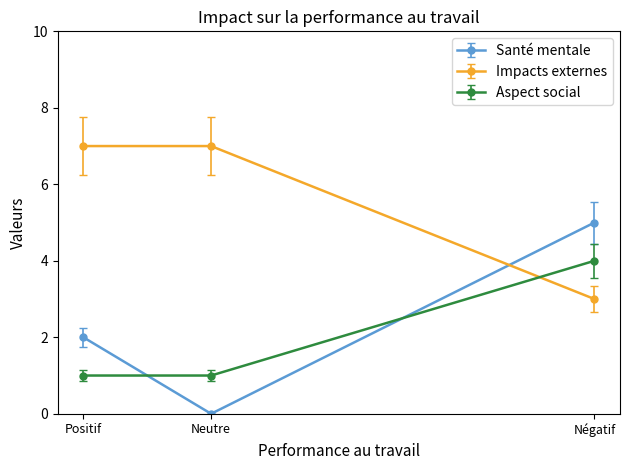

Which series has the largest total across all categories?

Impacts externes